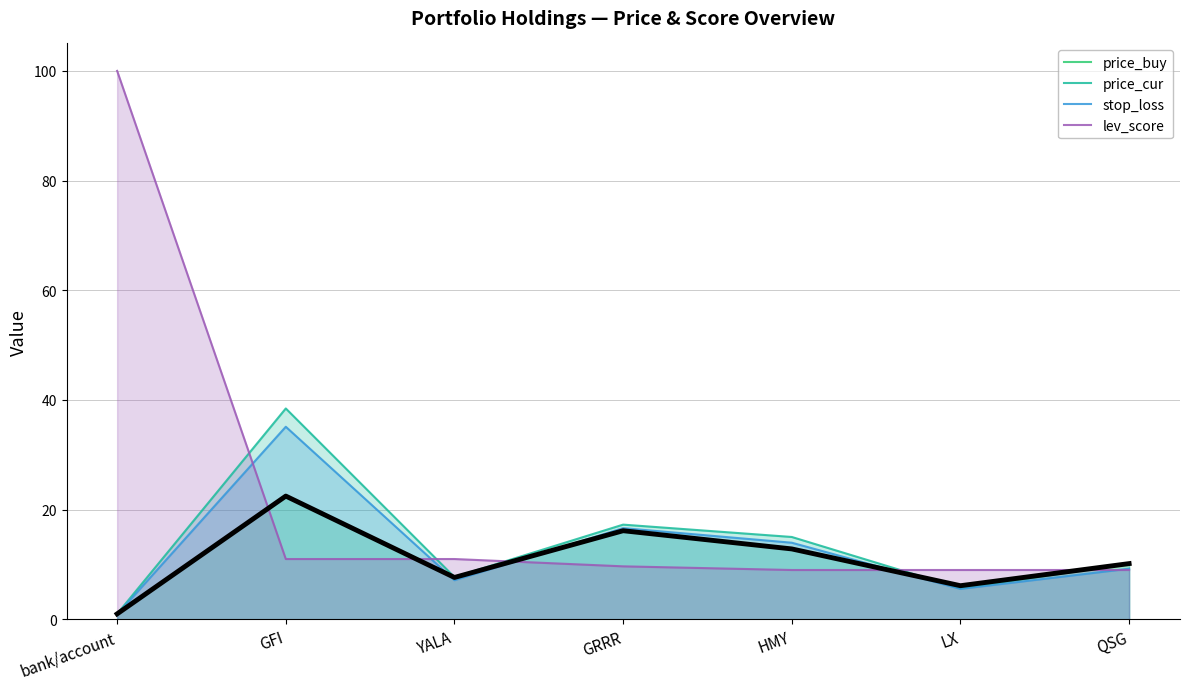

How many times do stop_loss and lev_score cross each other?

5